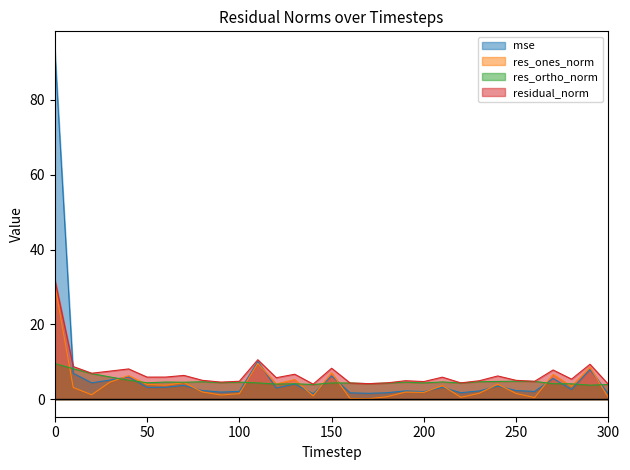

Between 110 and 140, which is larger?

110